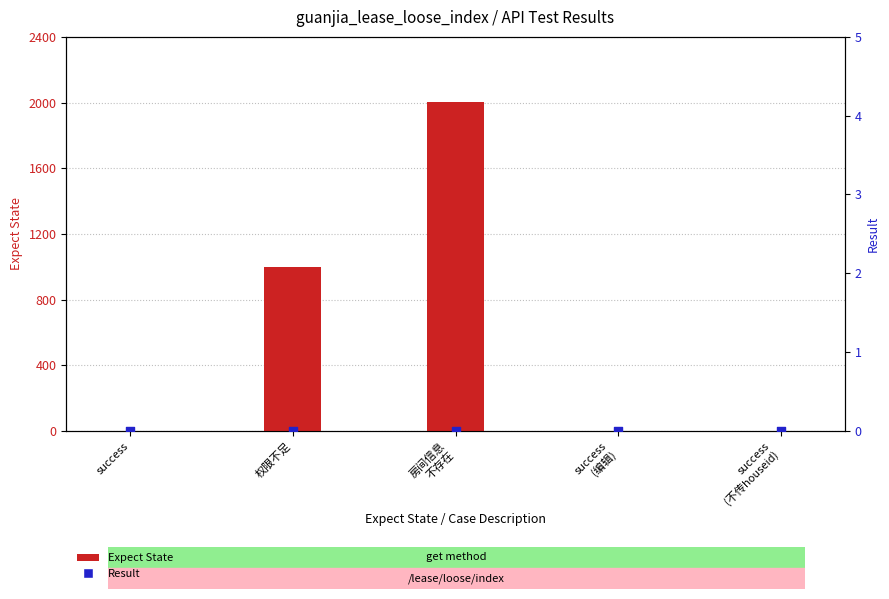

Which series has the largest Y range (max minus min)?

Expect
State